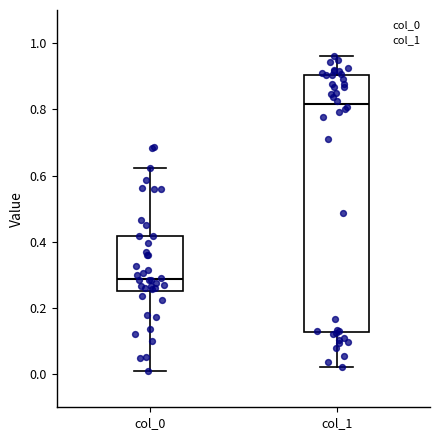

Reading left to right, read every box against the y-axis: the position of its median line, the range the box covers, and the ends of its whiskers. The values are not printed on the chart, so give them approximately, as read against the axis.

col_0: median 0.28, box 0.26 to 0.42, whiskers 0.02 to 0.62
col_1: median 0.82, box 0.12 to 0.90, whiskers 0.02 to 0.96